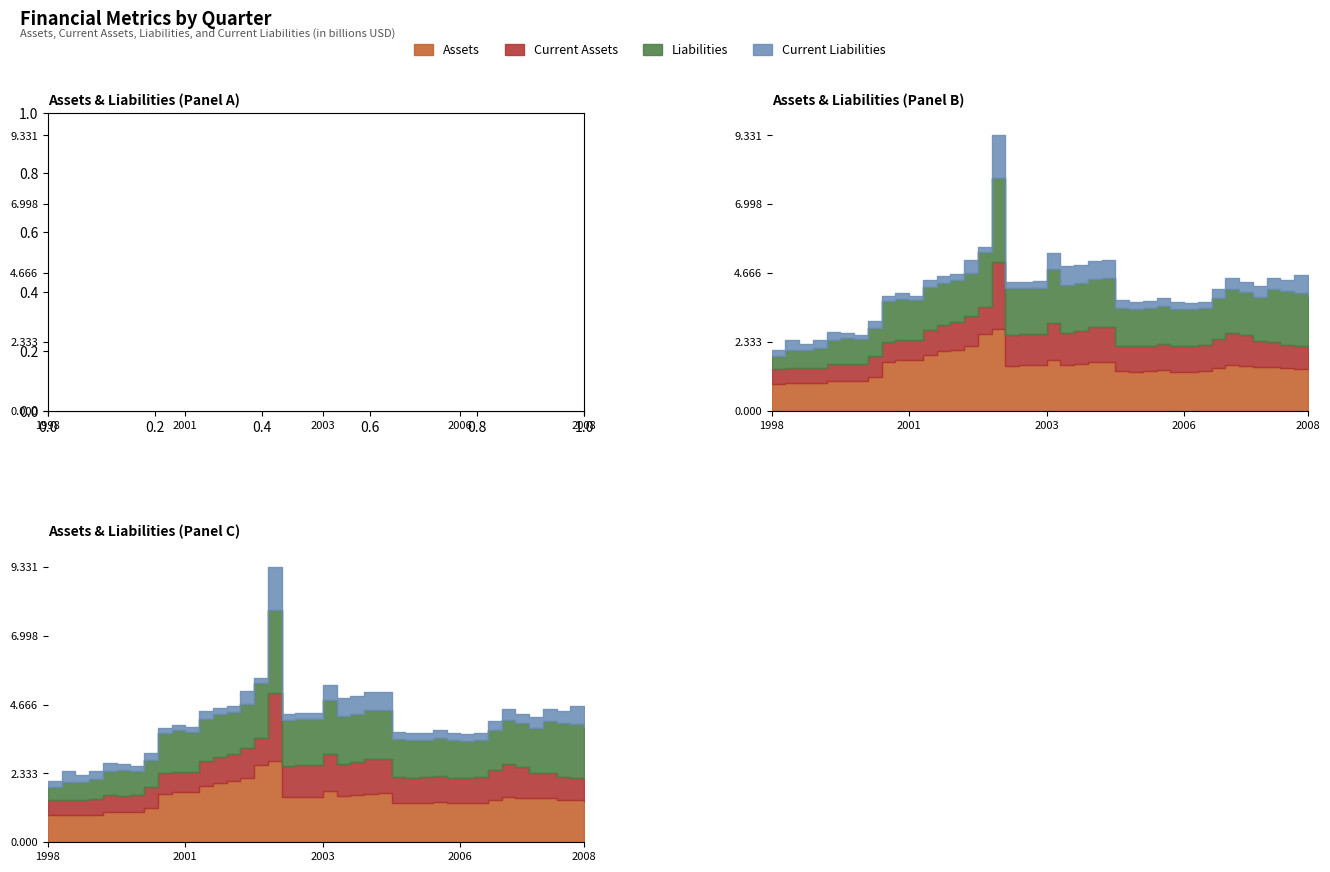

What is the sum of all Current Liabilities values?

13753989000